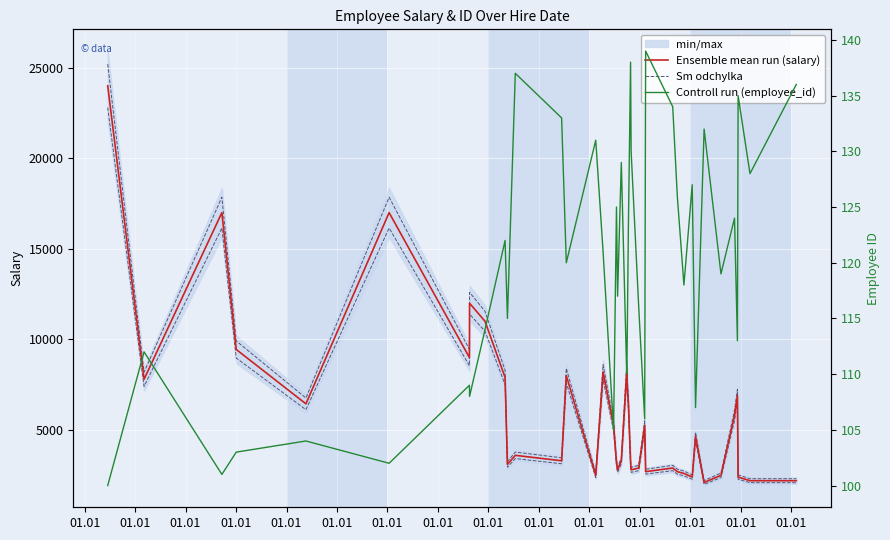

True or false: Sm odchylka and Ensemble mean run (salary) cross at least once.

False